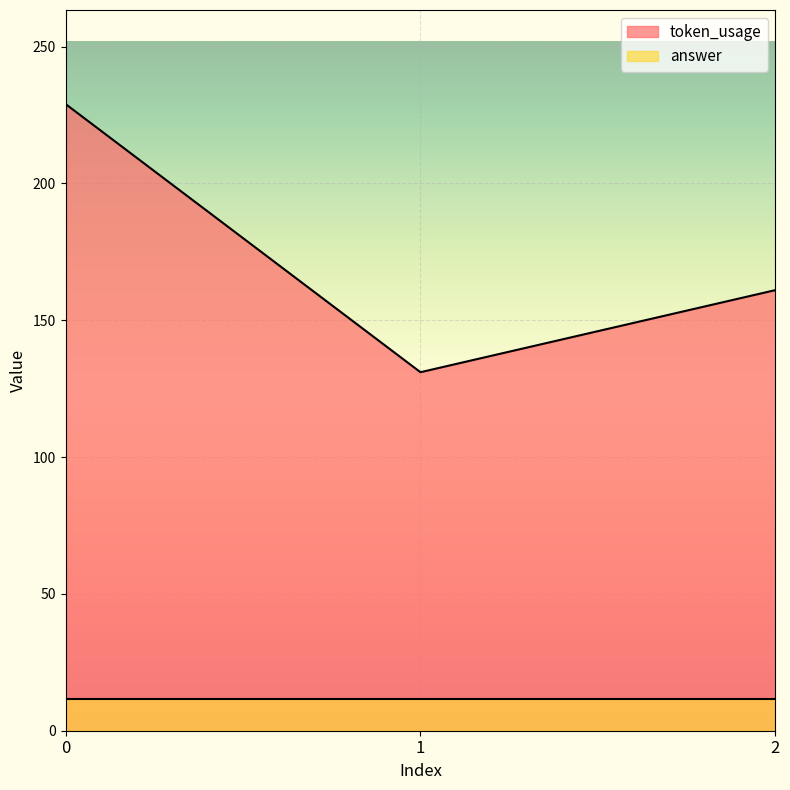

List the labels in order of token_usage value, largest first.

0, 2, 1